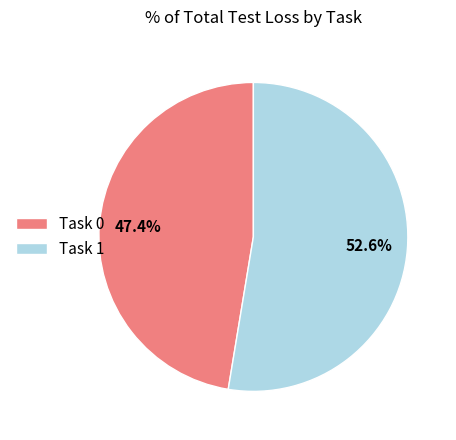

Does any single category account for the majority?

Yes